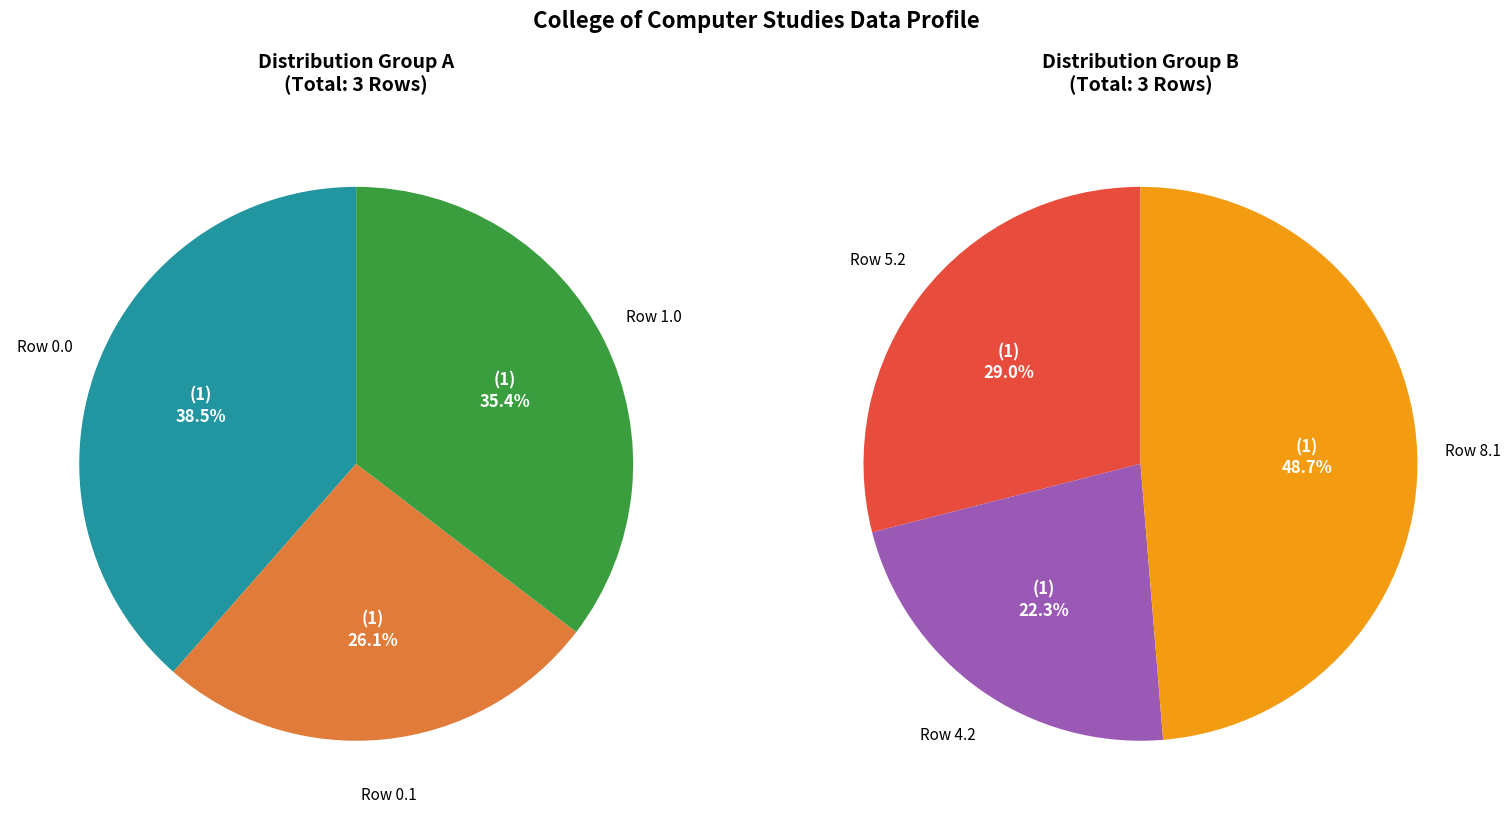

Combined, do 0.0 and 5.2 account for over 50%?

No